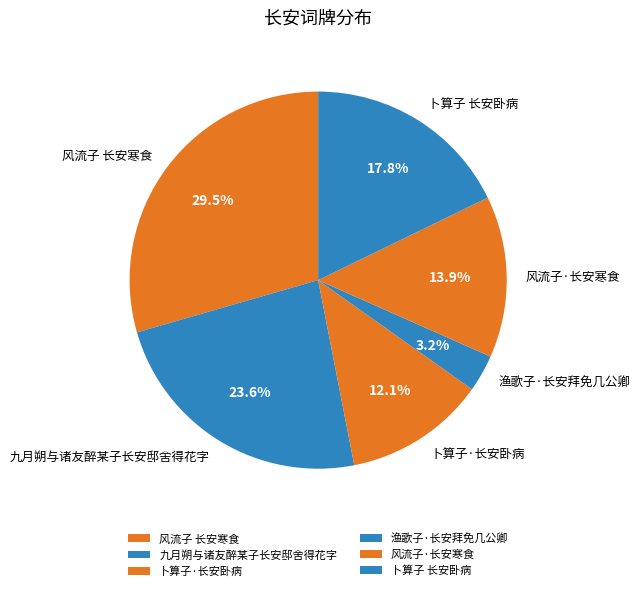

Which slice is the smallest?

渔歌子·长安拜免几公卿